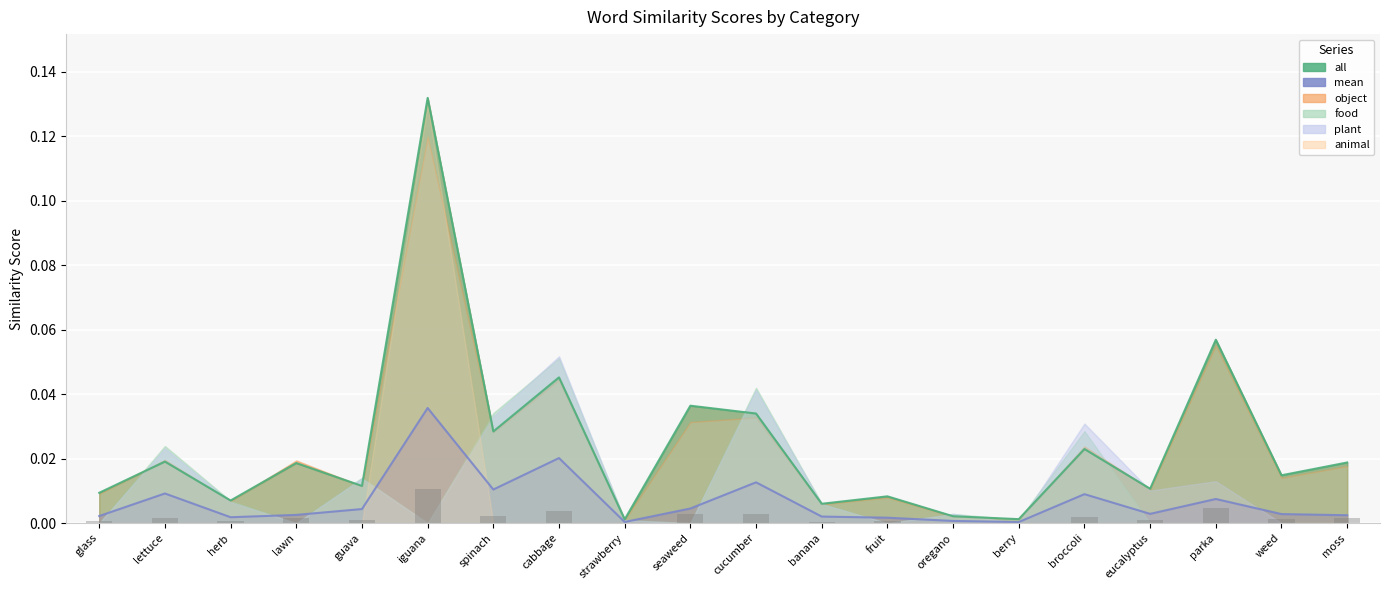

Between glass and weed, which series saw the biggest shift?

object